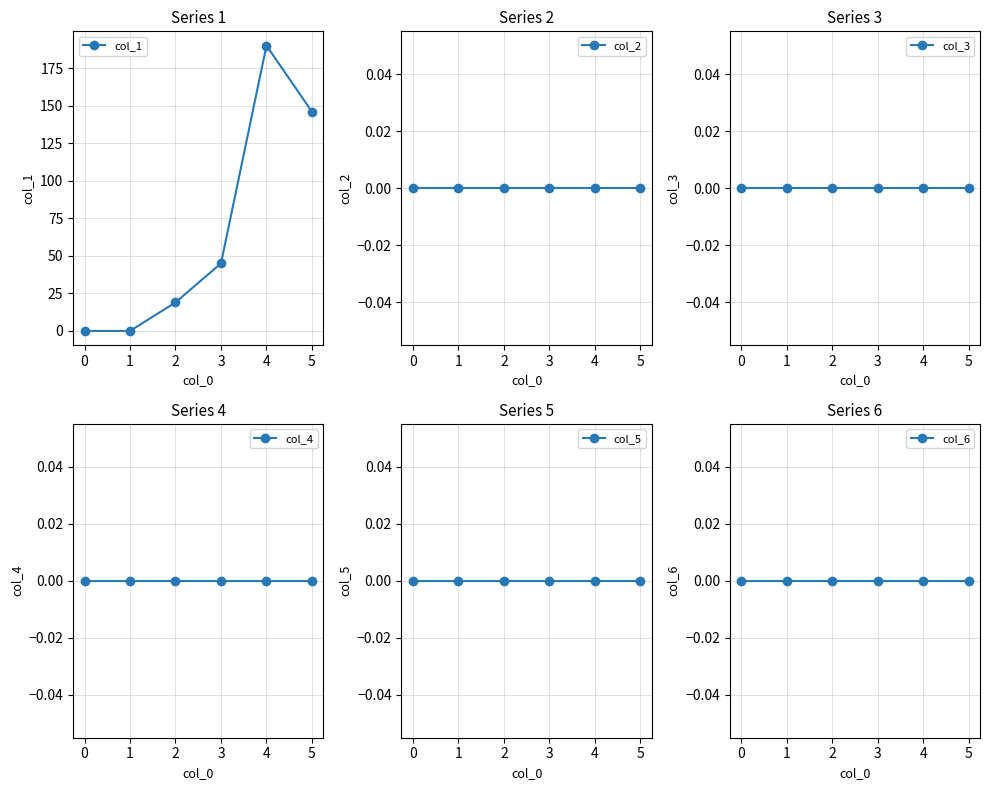

True or false: col_1 has a value of 146 at 5.

True